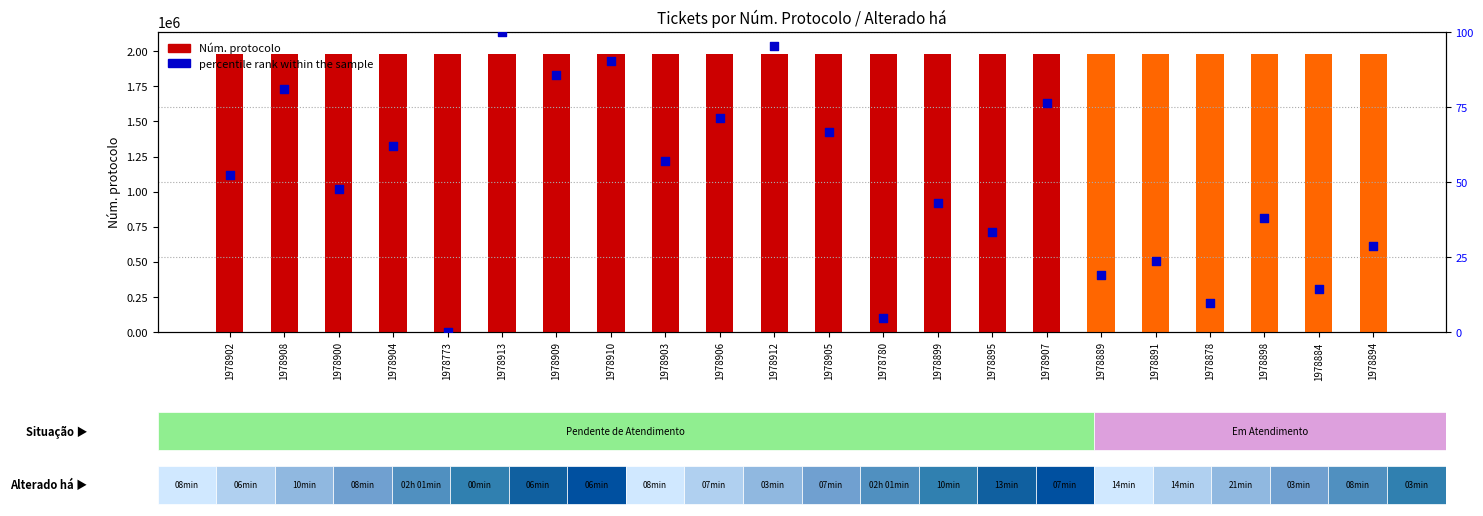

At how many categories does at least one series exceed 1658290?

22